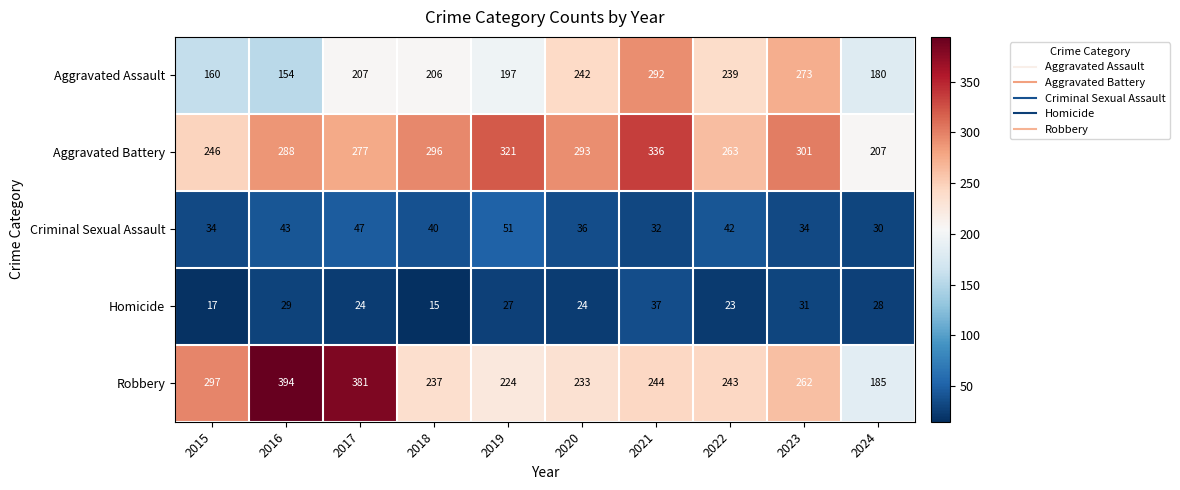

What is the maximum value shown in the chart?

394